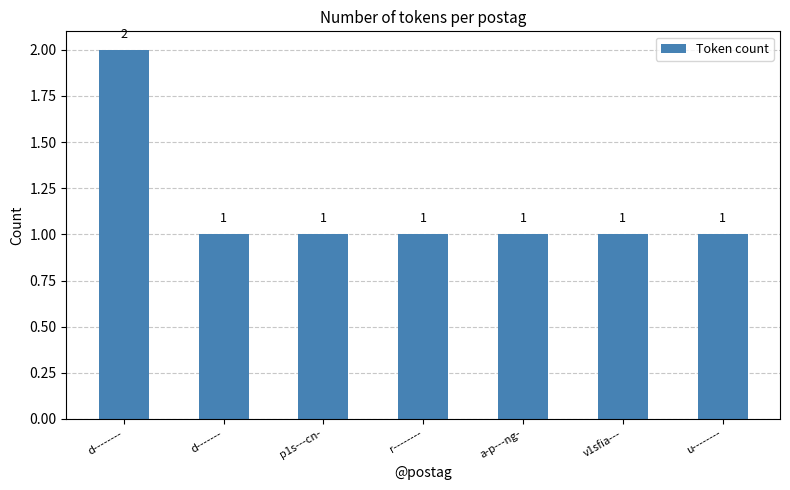

Reading right to left, extract all data points from this chart.

1	1	1	1	1	1	2